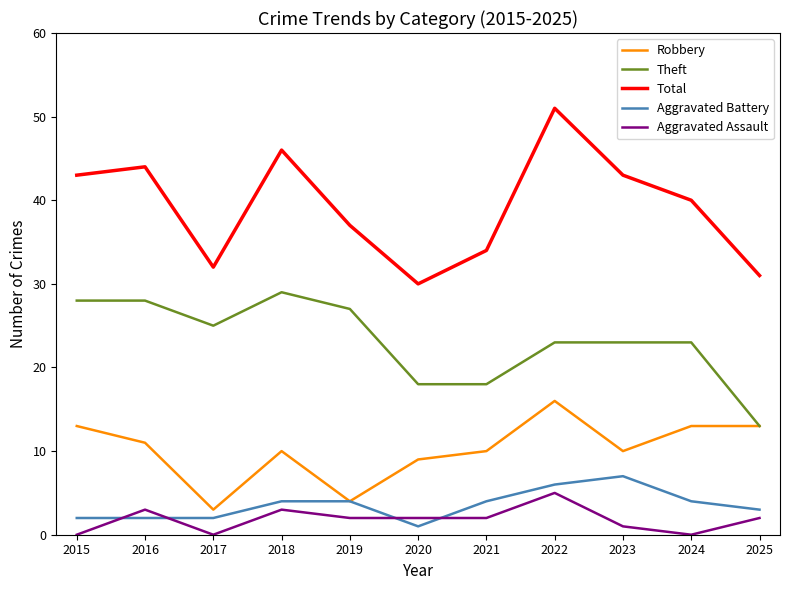

The value of Total at 2020 is 45. True or false?

False